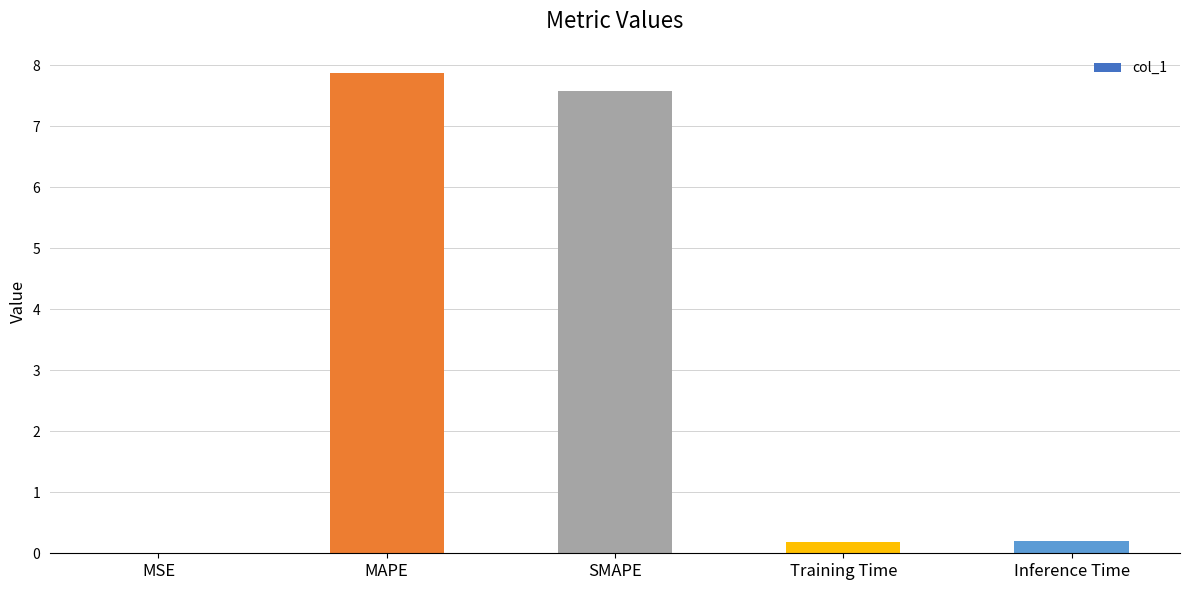

Between MAPE and MSE, which is larger?

MAPE